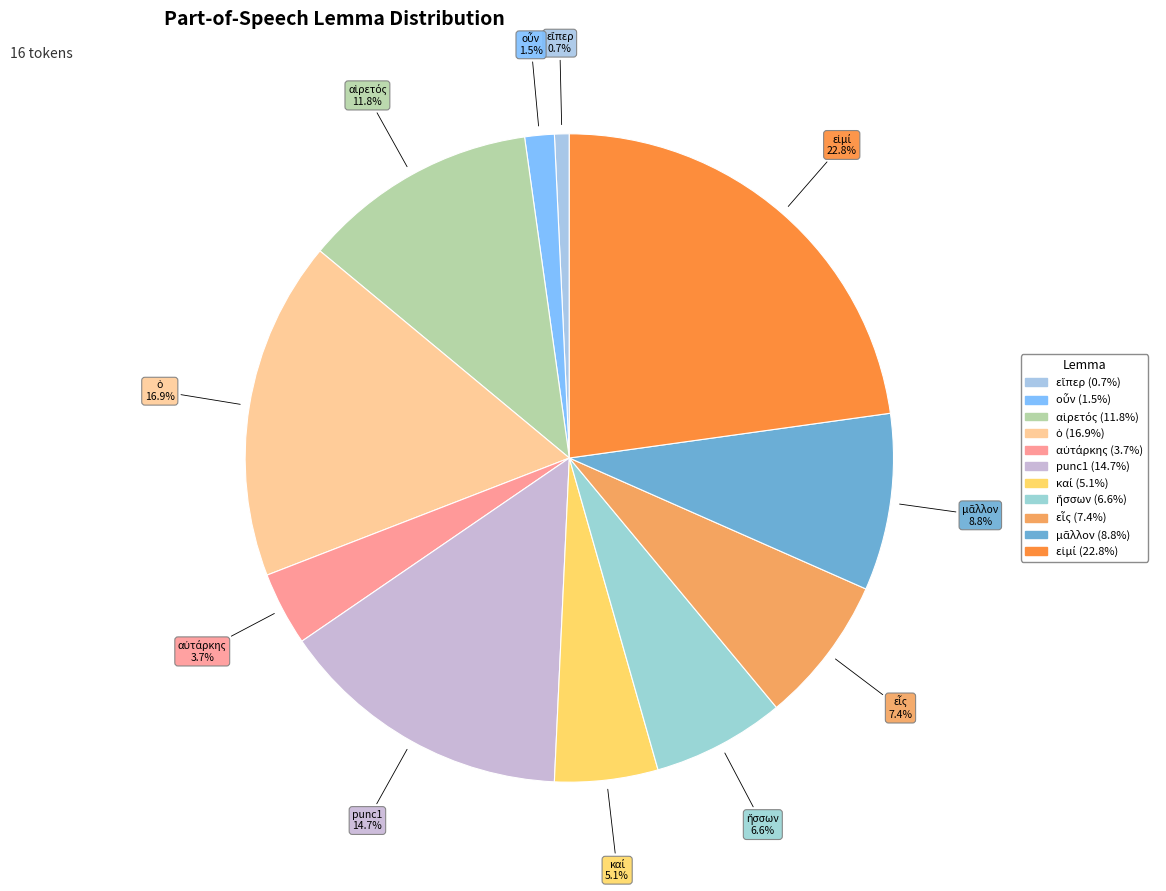

Is there a majority slice in this chart?

No